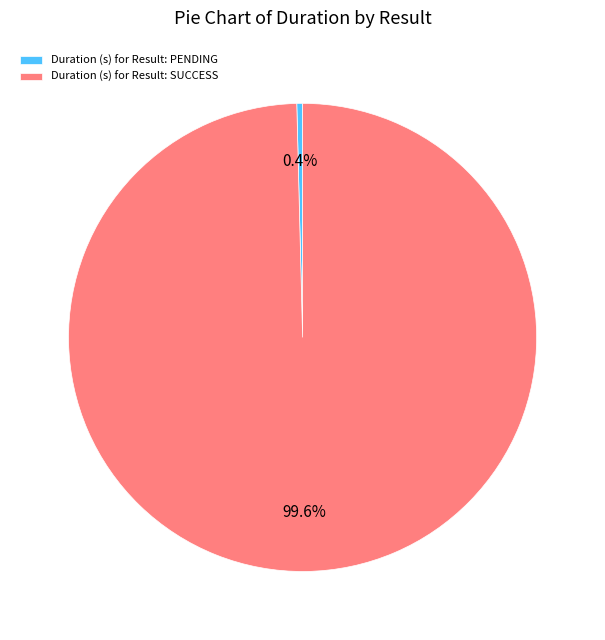

Count the number of slices in the pie.

2